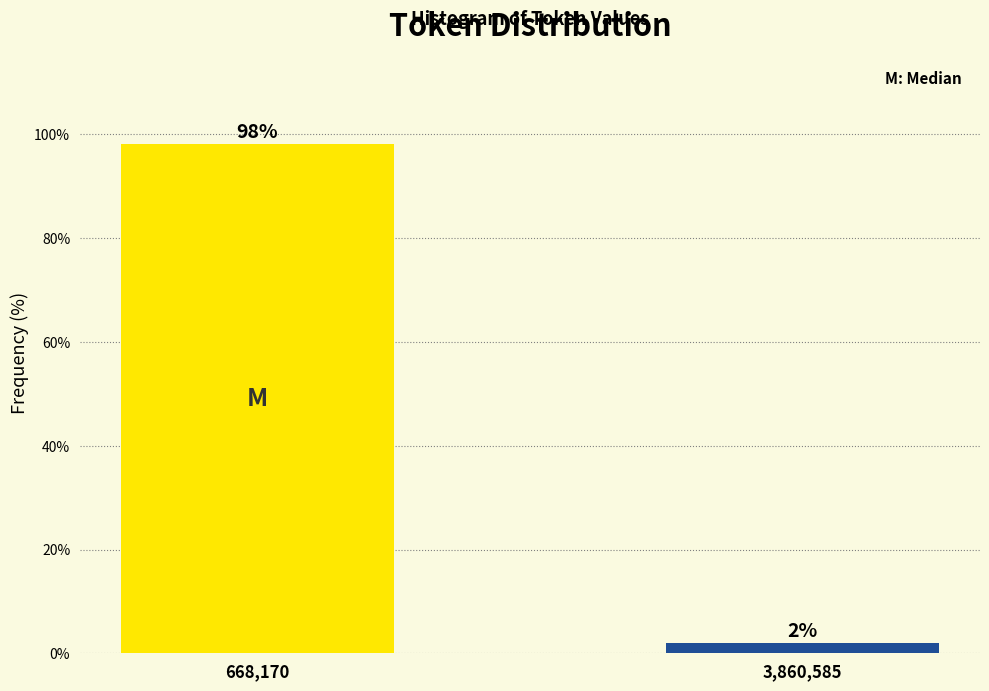

What position from the left is 3,860,585?

2